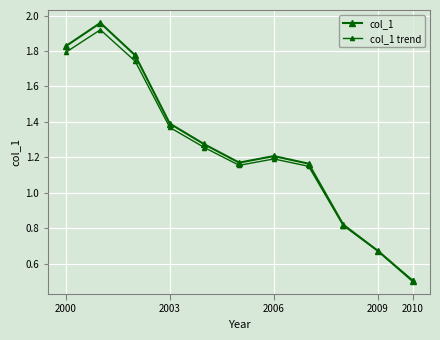

What is the value of the col_1 trend point at the 11th from the left?

0.5